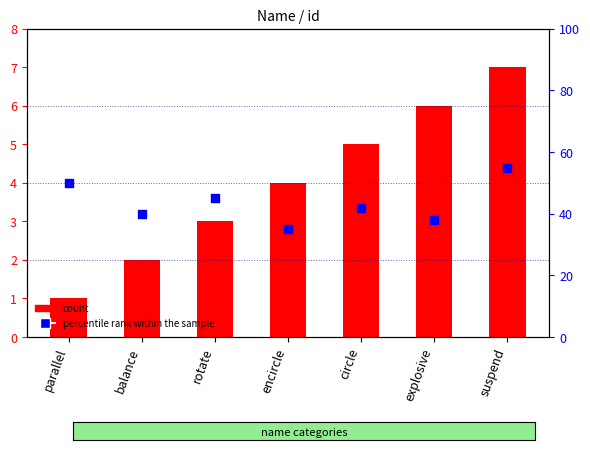

What is the total value across all series at encircle?

6.8